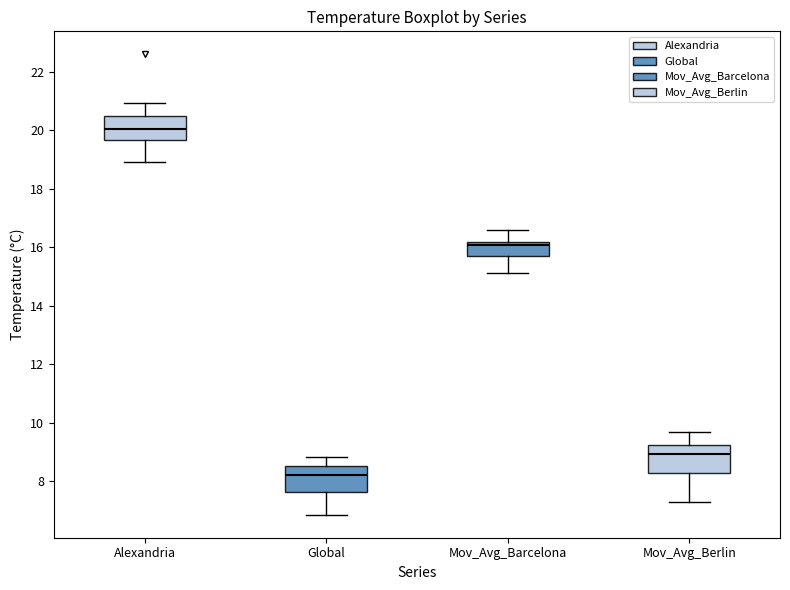

Which box's median line is the highest?

Alexandria